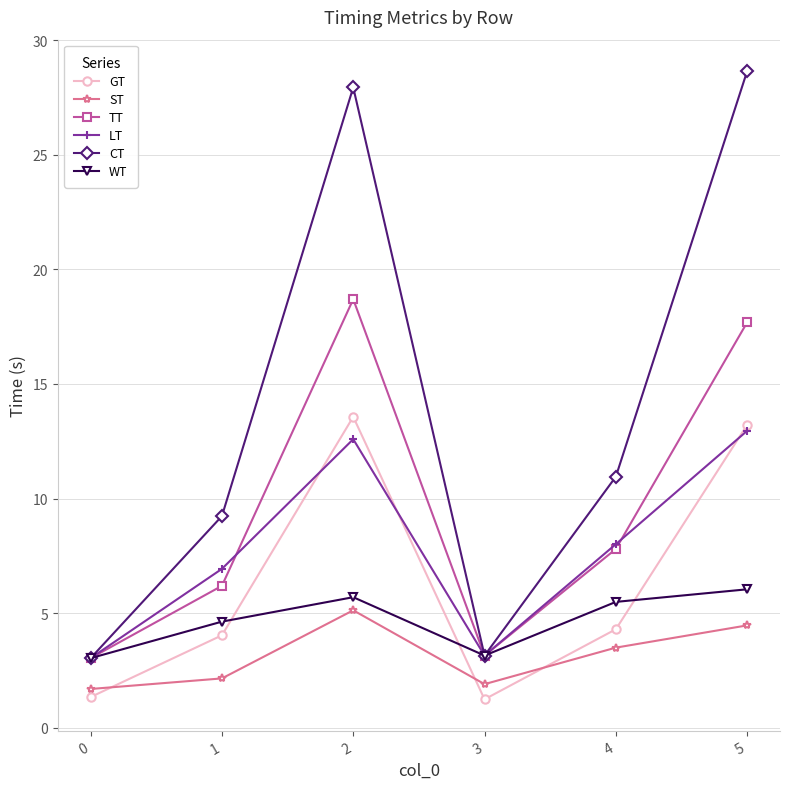

What is the total value across all series at 2?

83.6